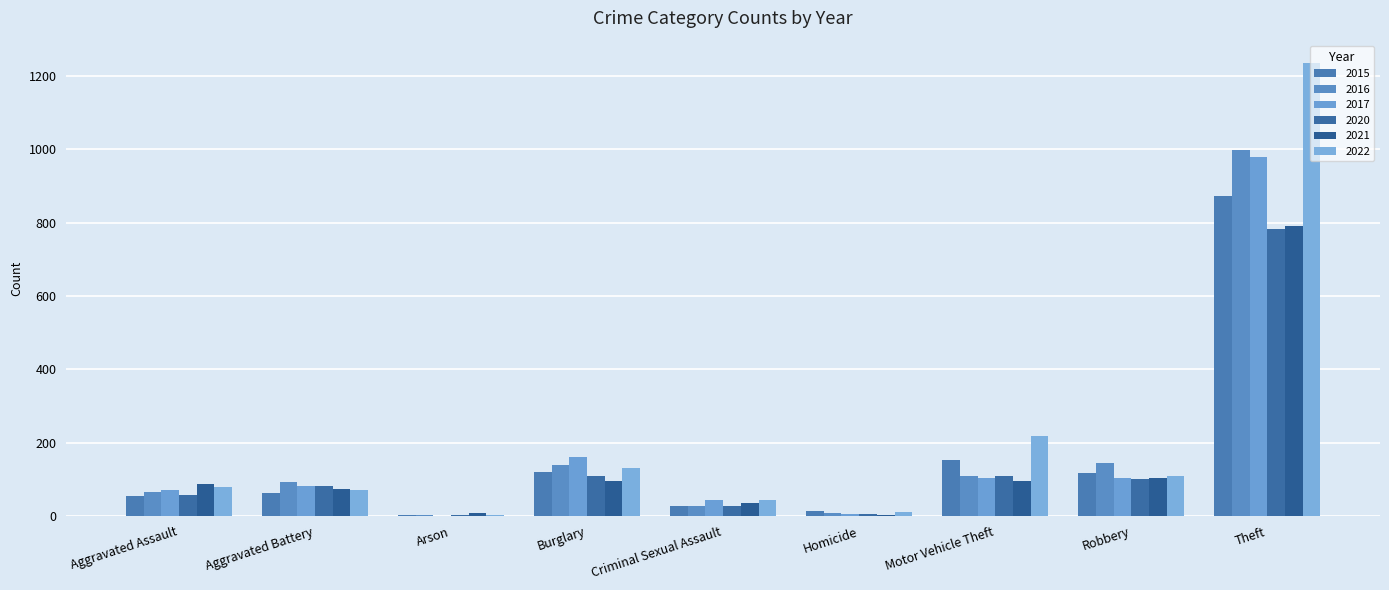

Reading left to right, list all the values displayed in this chart.

2015: 54	64	2	121	28	13	152	117	874
2016: 66	93	2	139	28	8	110	144	999
2017: 72	83	1	162	44	5	104	105	979
2020: 56	82	4	110	27	6	109	102	782
2021: 86	75	8	95	36	2	96	105	791
2022: 78	71	4	132	43	10	219	108	1235